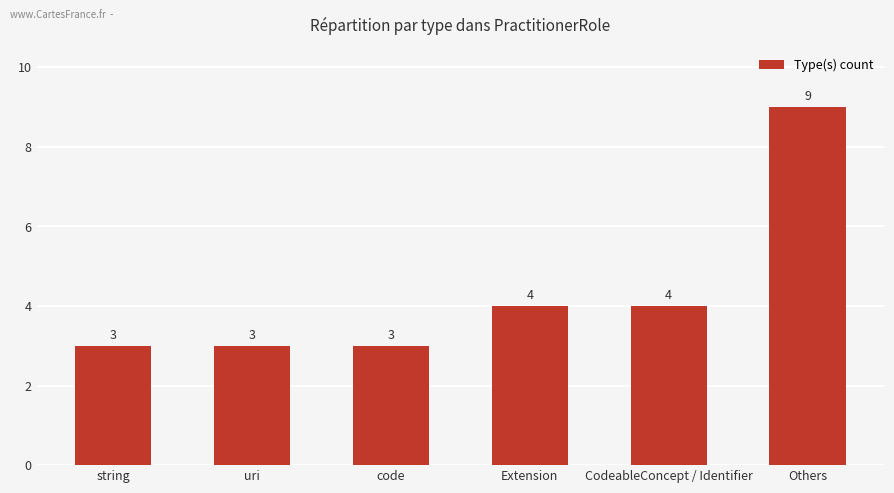

What is the label of the 5th bar from the left?

CodeableConcept / Identifier